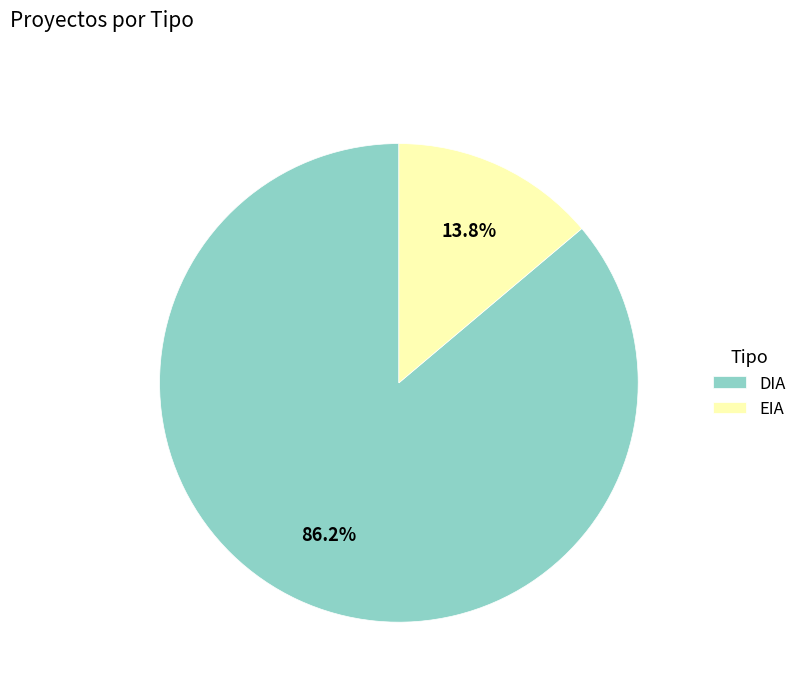

How many segments does this pie chart have?

2